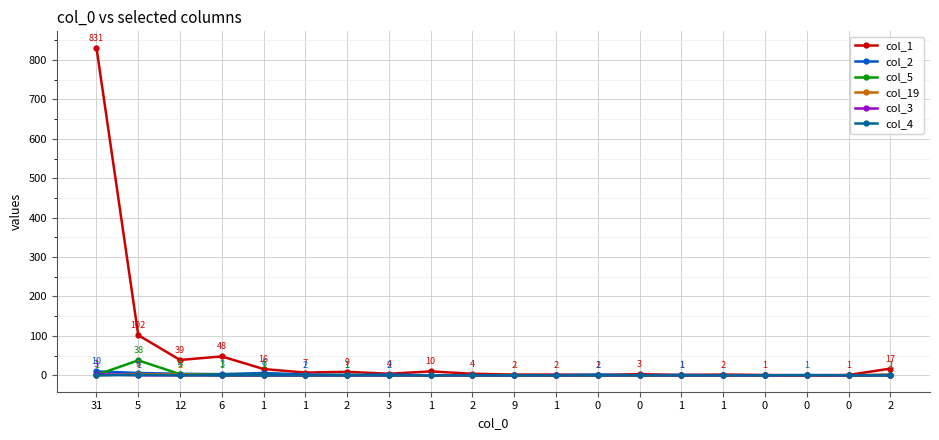

What are all the series names shown in the legend?

col_1, col_2, col_5, col_19, col_3, col_4